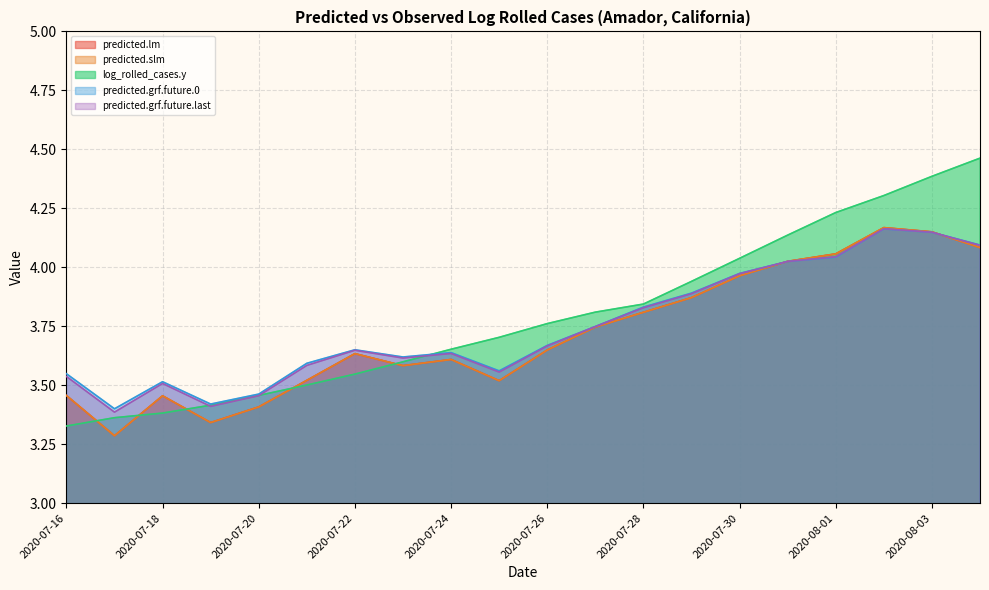

The value of predicted.slm at 2020-07-29 is 5.5. True or false?

False